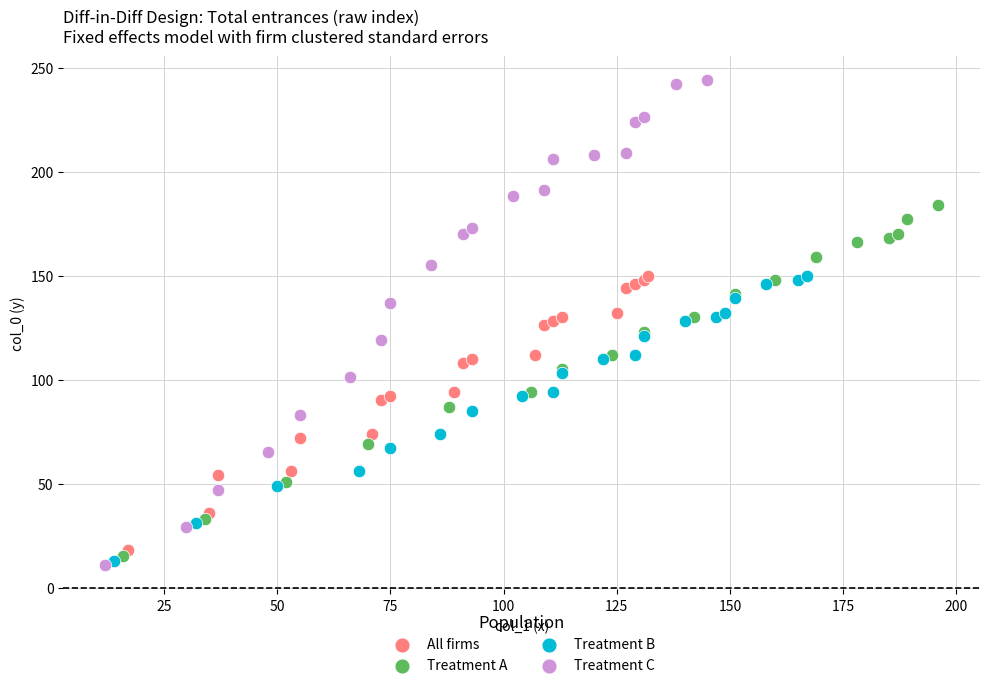

Which series has the largest Y range (max minus min)?

Treatment C